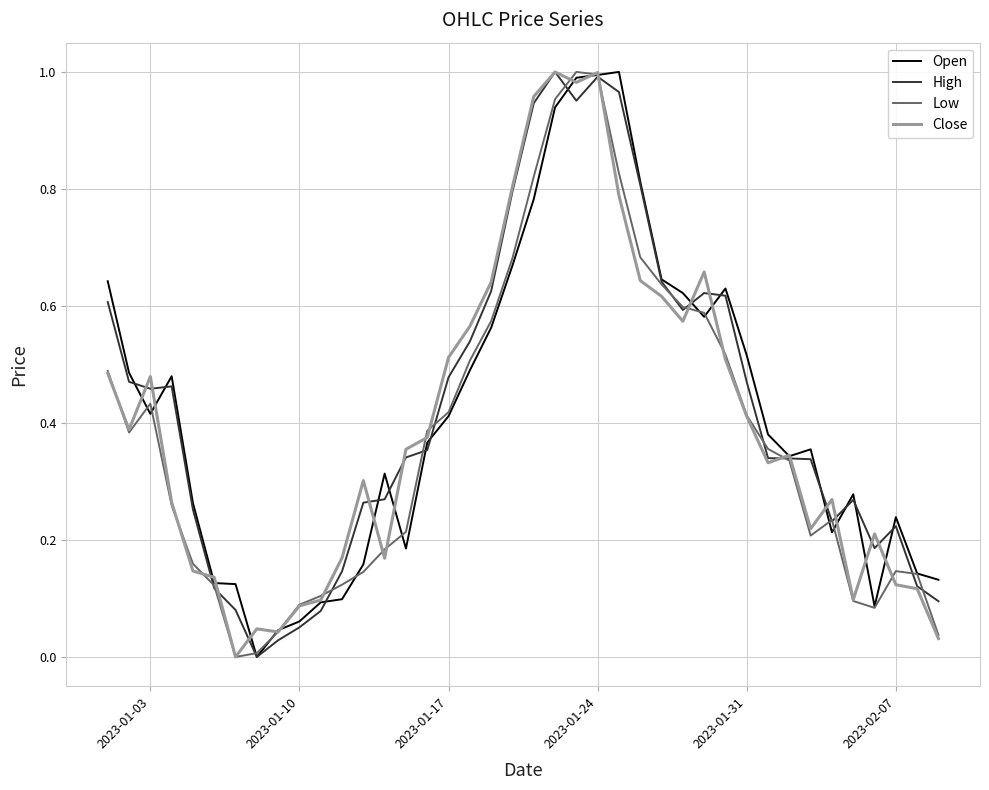

At which category is the sum across all series the highest?

2023-01-24